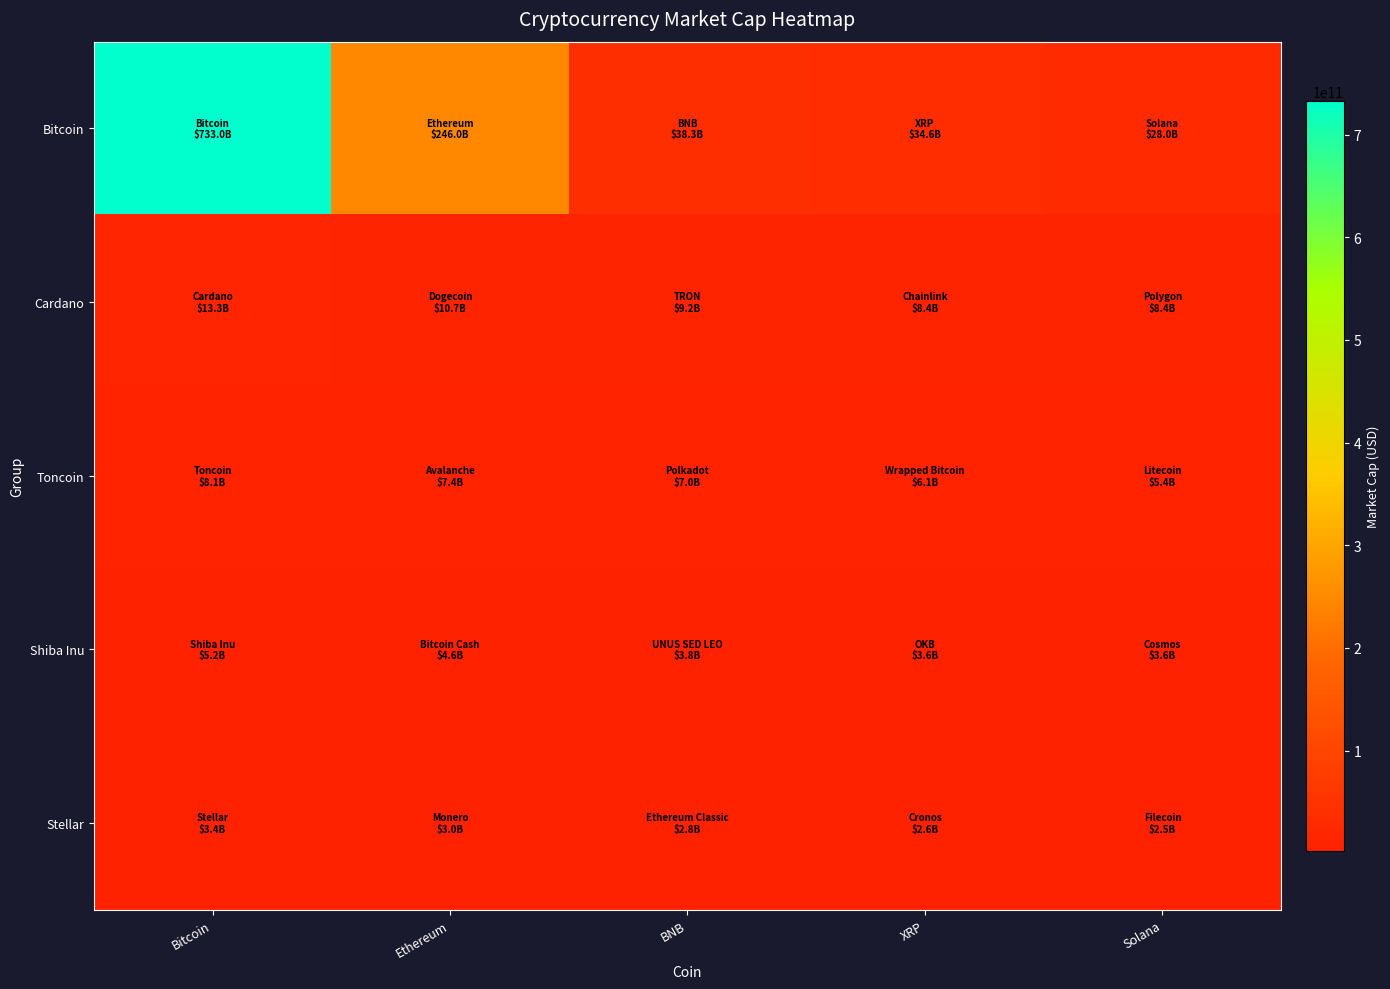

What is the spread (max minus min) of values at Ethereum?

242986460219.1